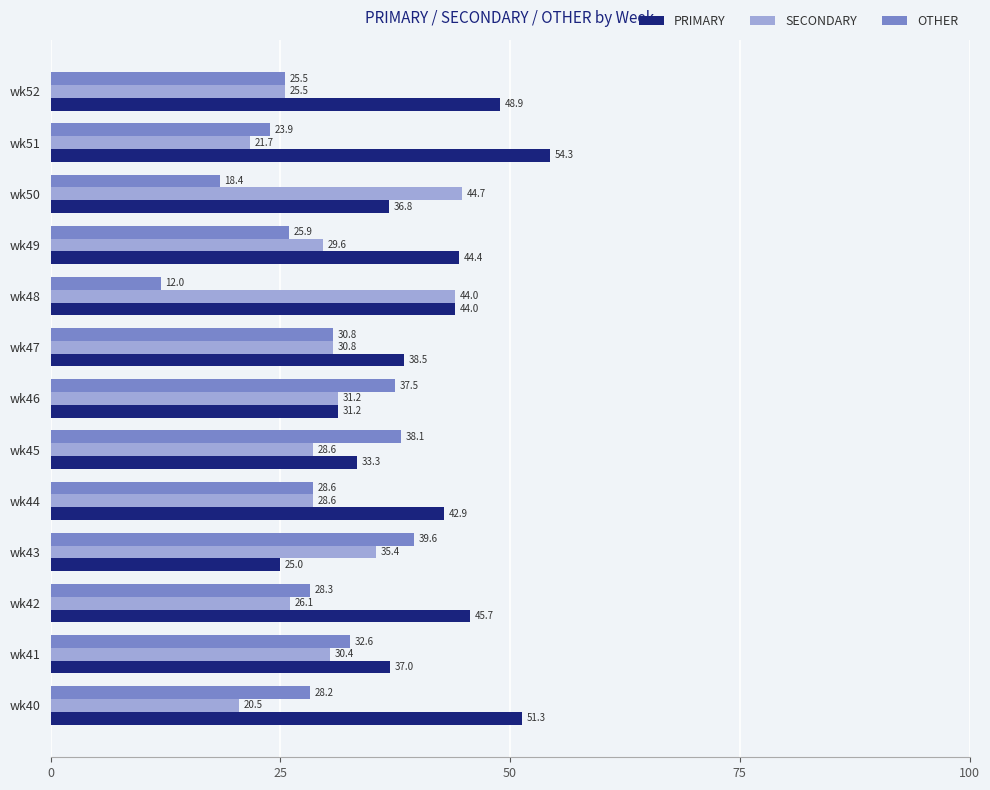

Which category has the lowest value across all series?

wk48